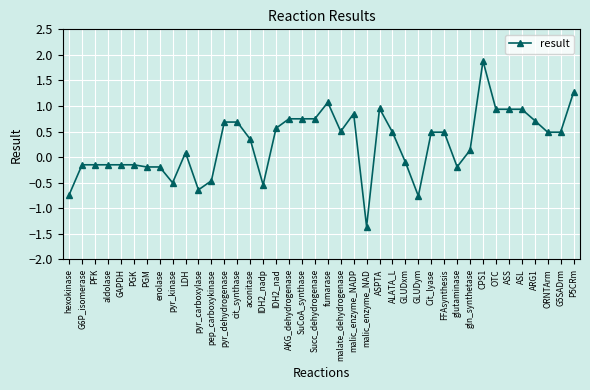

True or false: the data shows -0.1 at GAPDH.

True